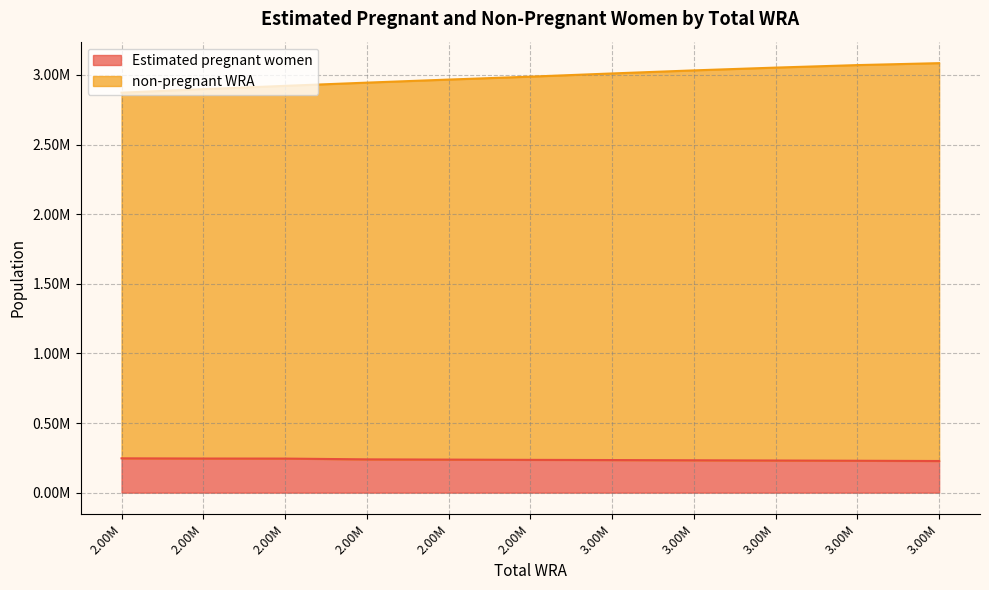

What is the difference between the second highest and minimum values in the non-pregnant WRA series?

198000.0